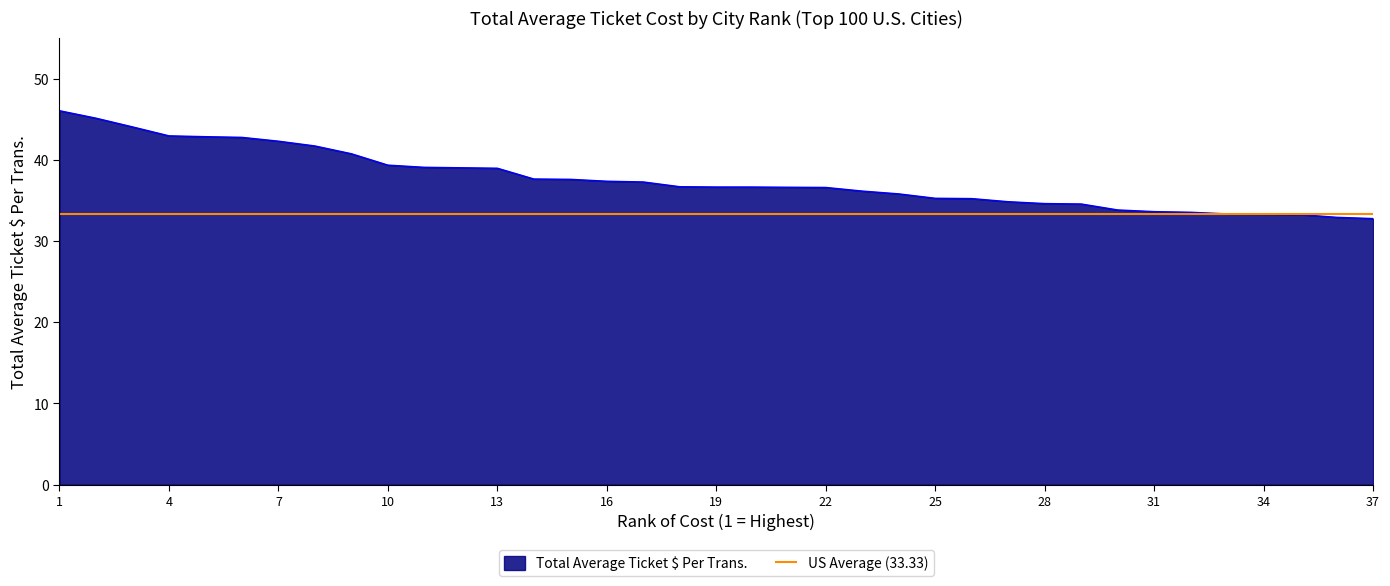

What is the change in value from 23 to 34?

-2.8